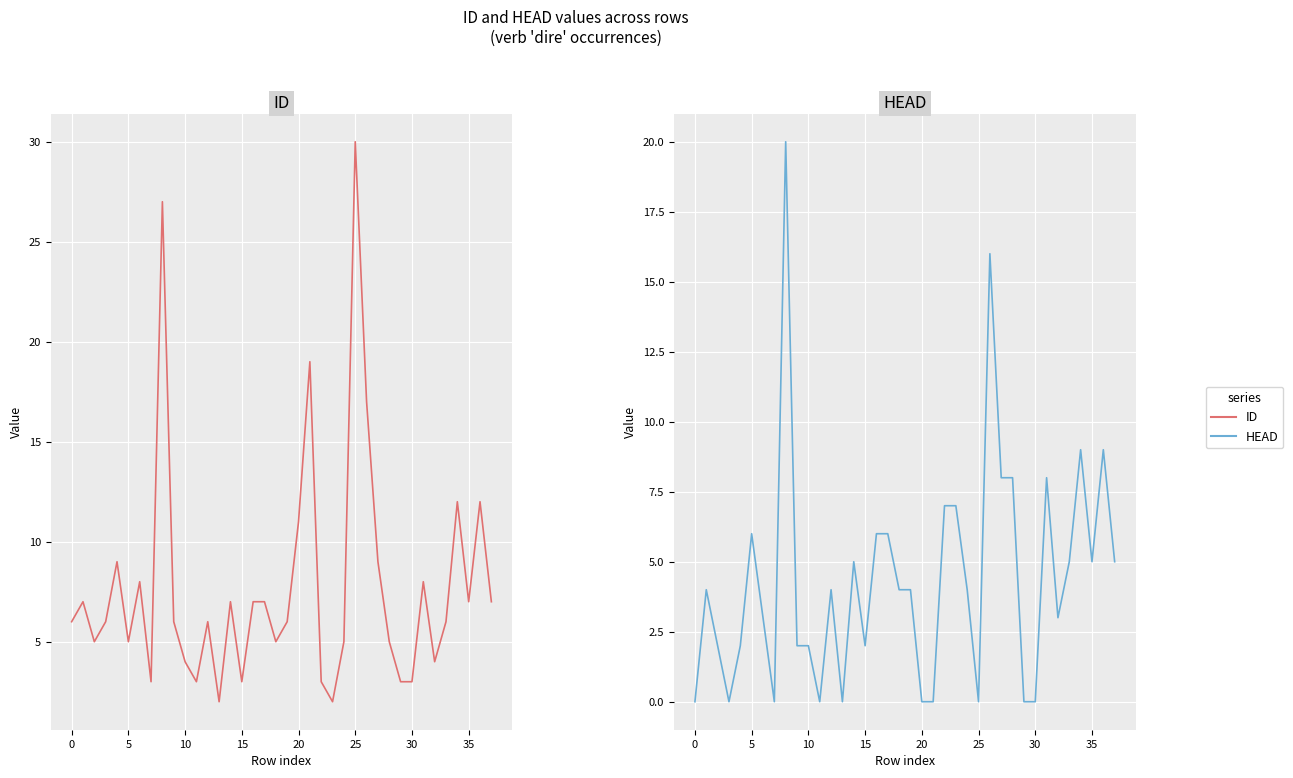

Which series has the largest total across all categories?

ID